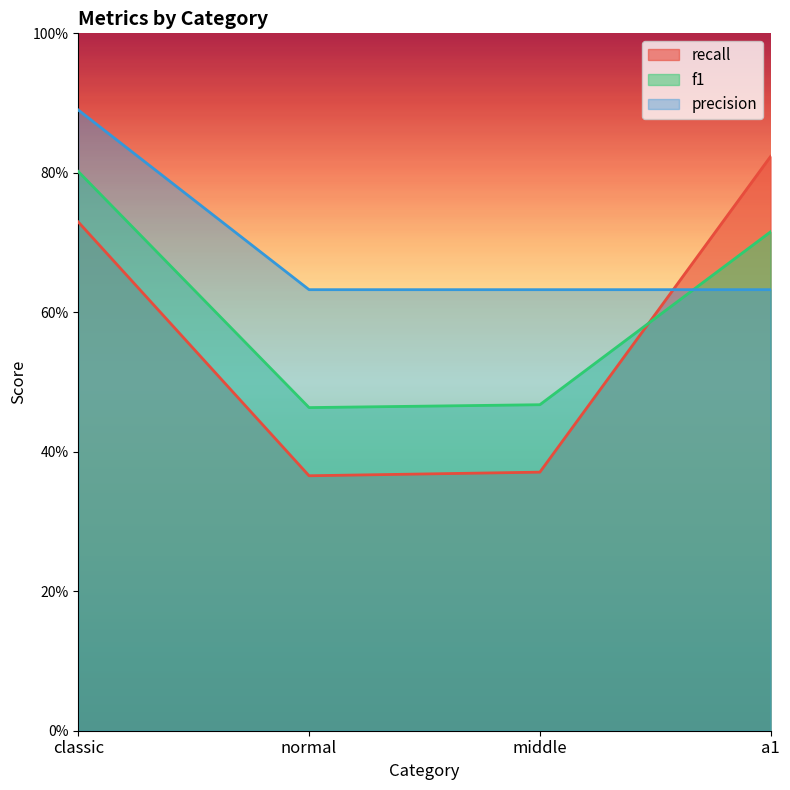

How many series are shown in this chart?

3